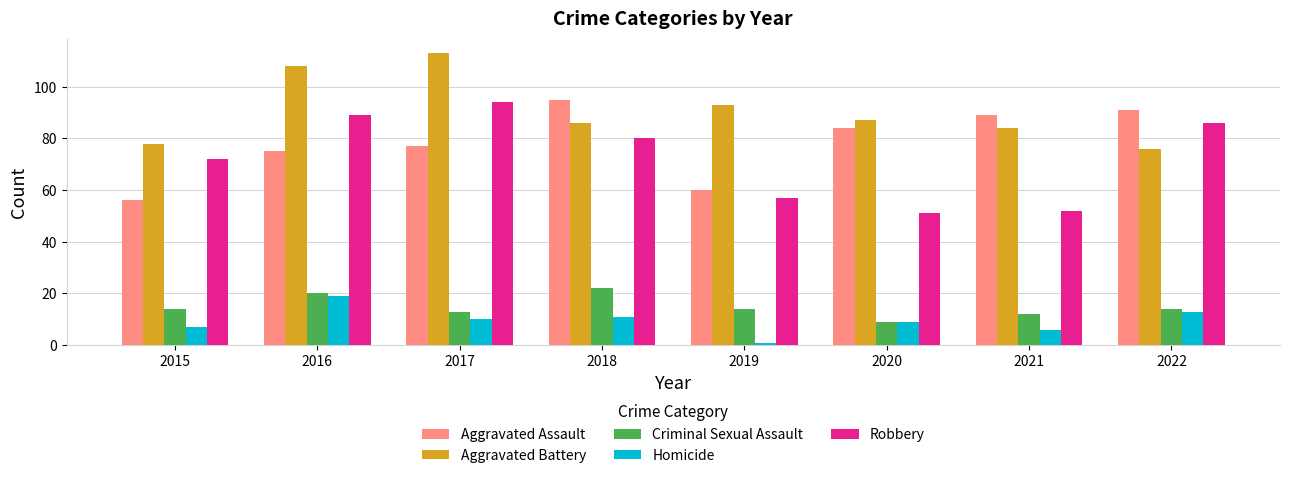

What are all the series names shown in the legend?

Aggravated Assault, Aggravated Battery, Criminal Sexual Assault, Homicide, Robbery